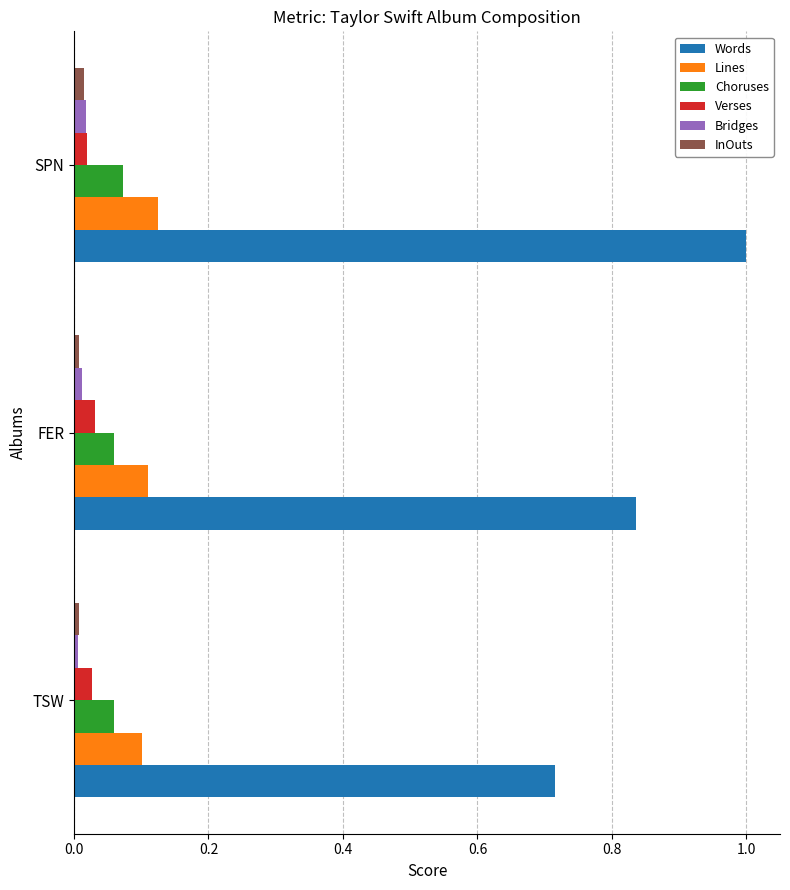

How many categories are shown in the chart?

3